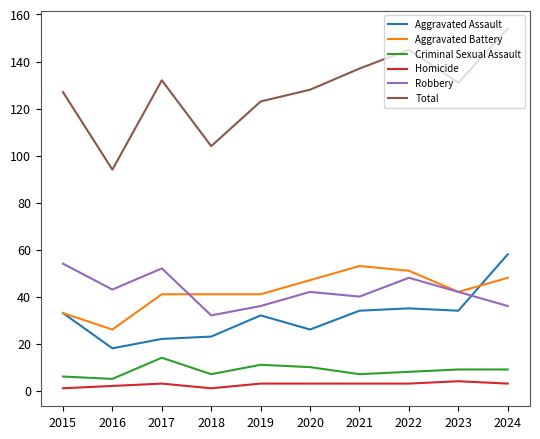

Which label corresponds to the largest value in the chart?

2024